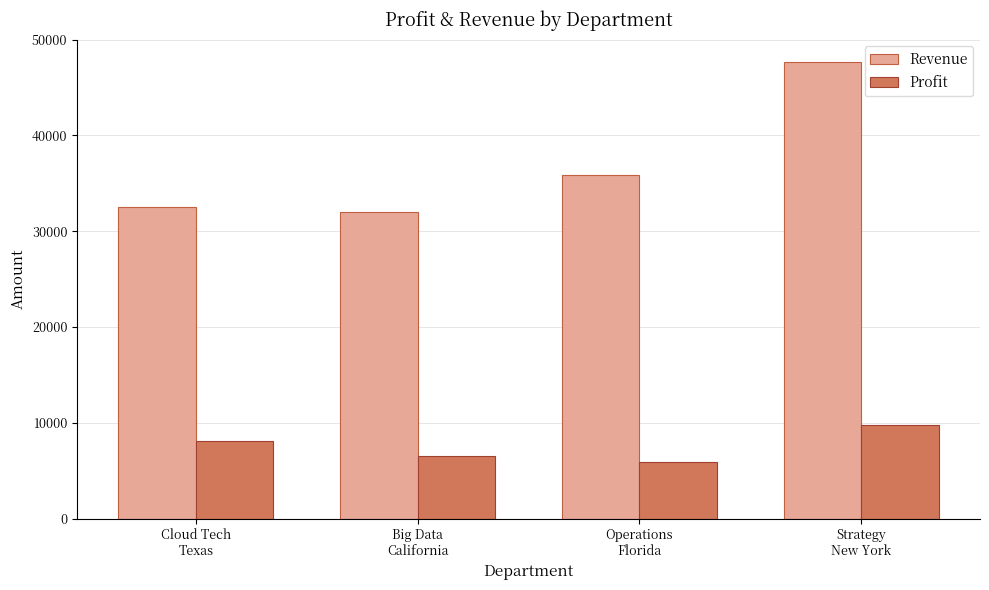

What is the spread (max minus min) of values at Big Data
California?

25439.5